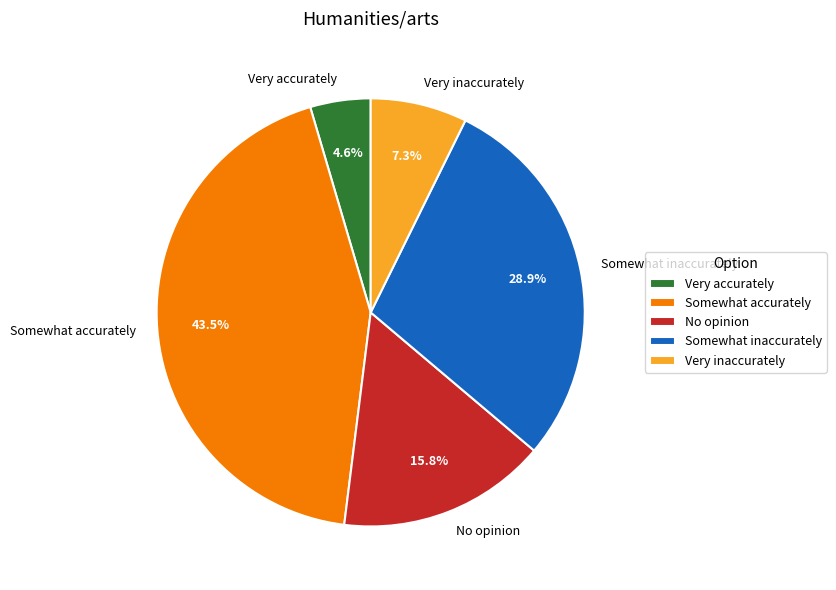

Do Somewhat accurately and Very accurately together represent more than half of the pie?

No